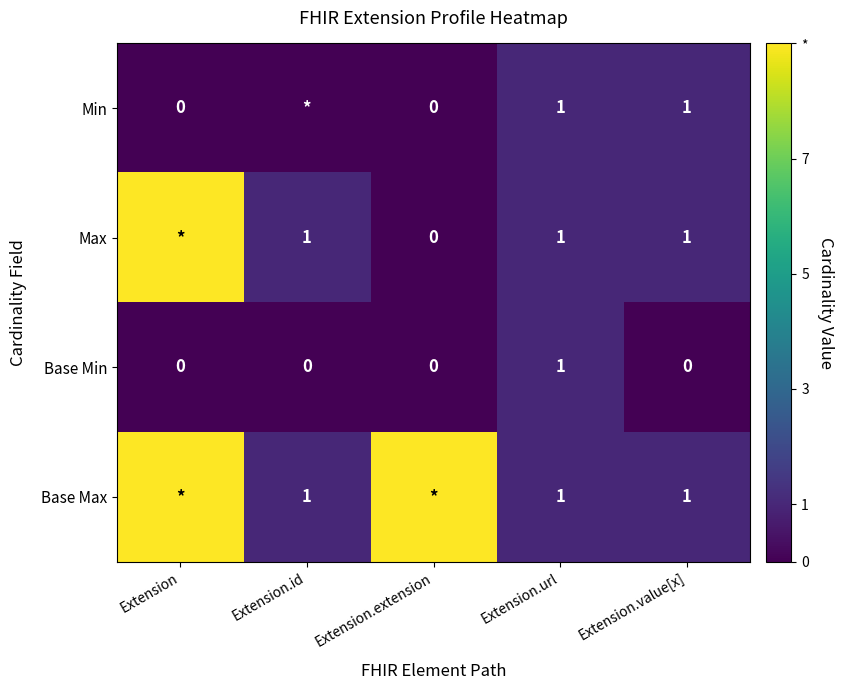

Which category has the highest value in the Base Min series?

Extension.url